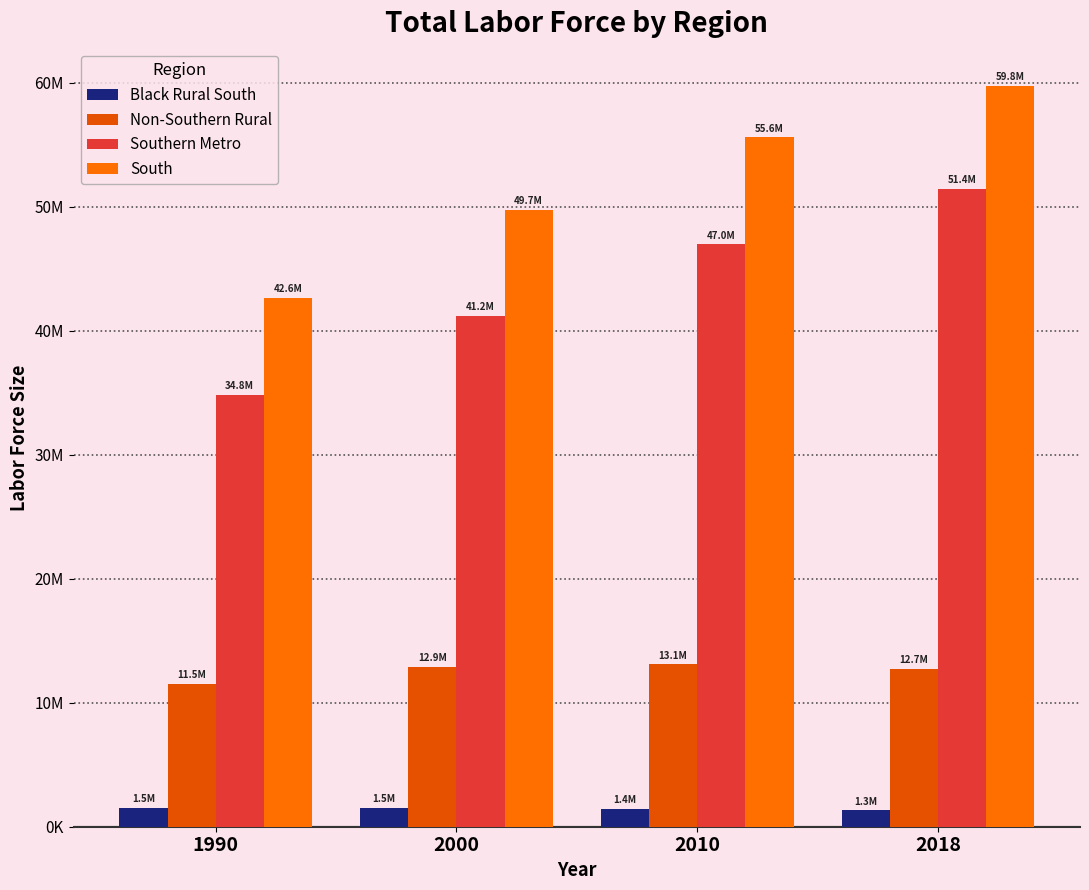

What is the average value of the Southern Metro series?

43611000